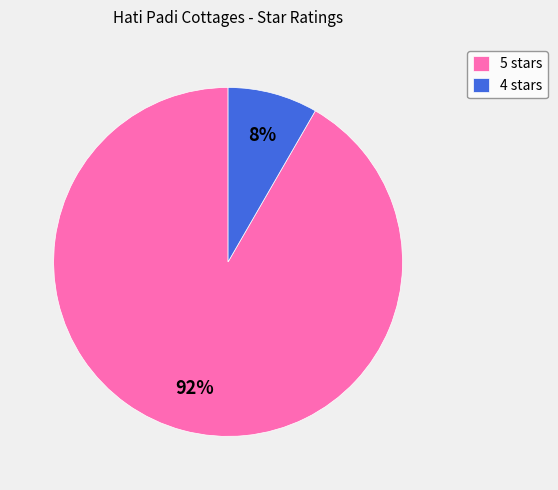

To the nearest percent, what is the average slice percentage?

50%